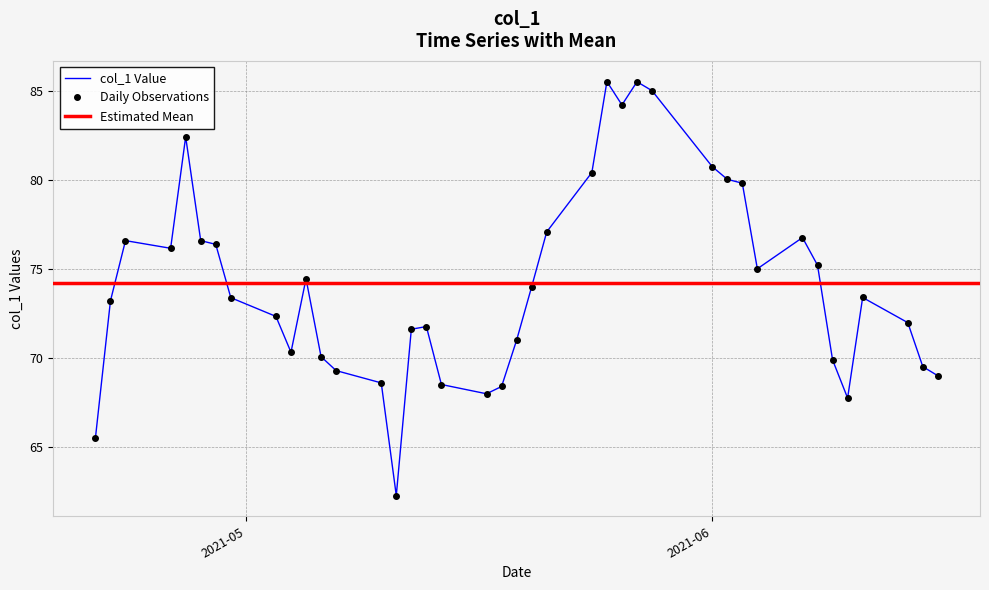

What is the difference between the second highest and minimum values?

23.2